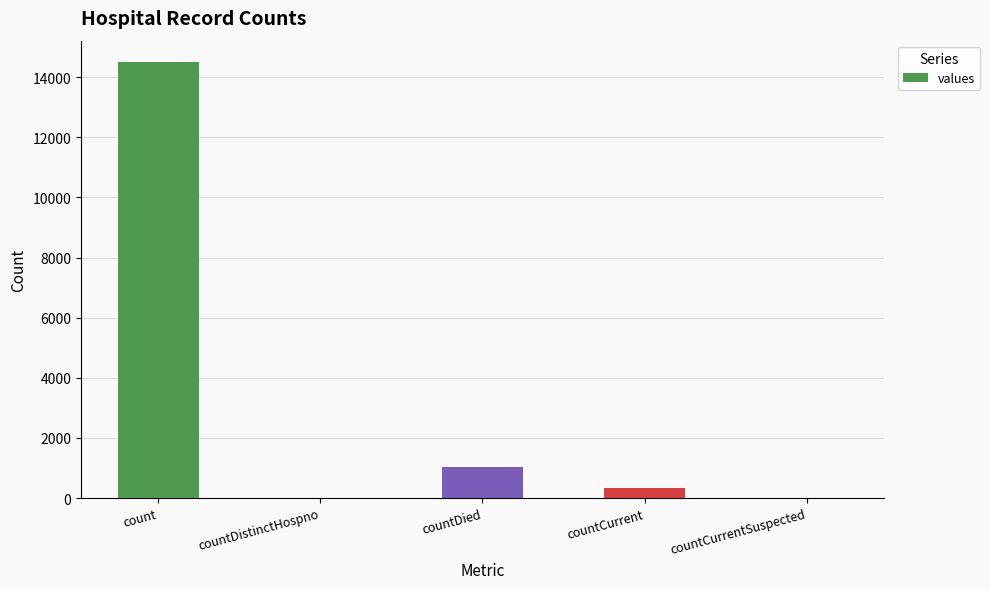

Between countCurrentSuspected and count, which is larger?

count